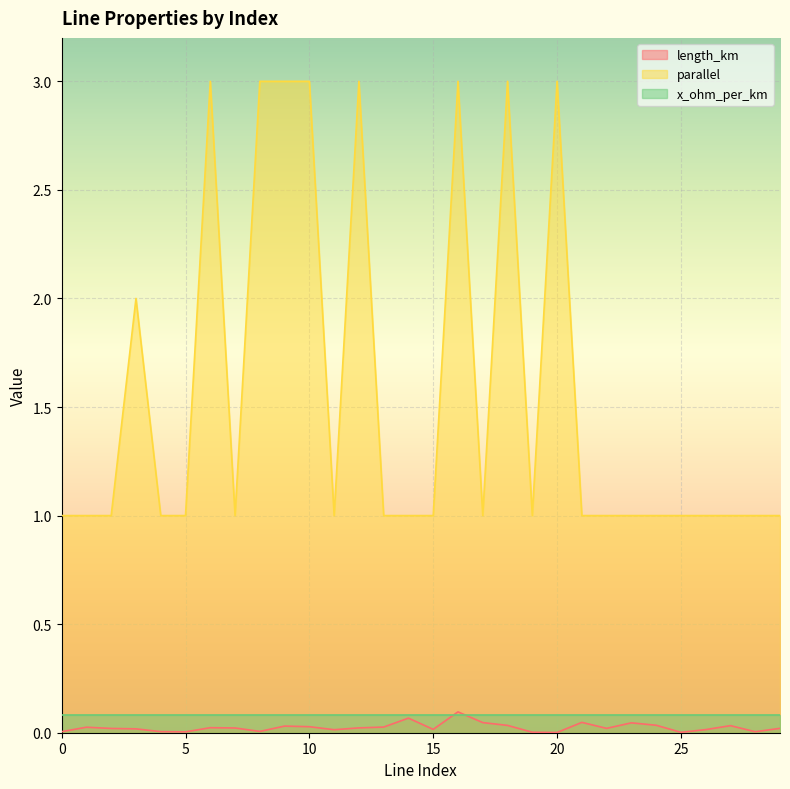

True or false: parallel and x_ohm_per_km intersect in this chart.

False